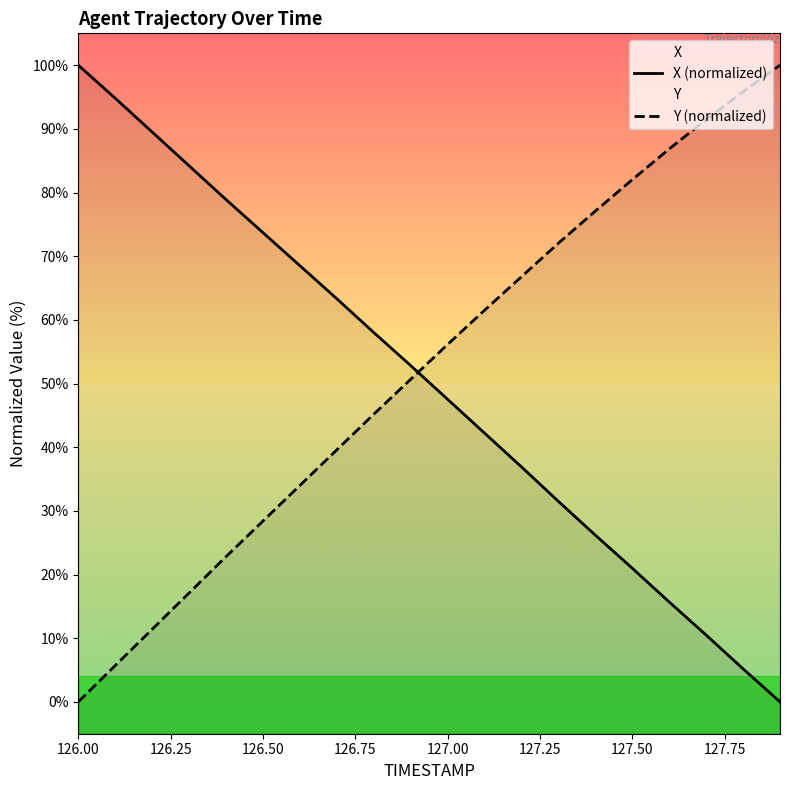

What are all the series names shown in the legend?

X (normalized), Y (normalized)